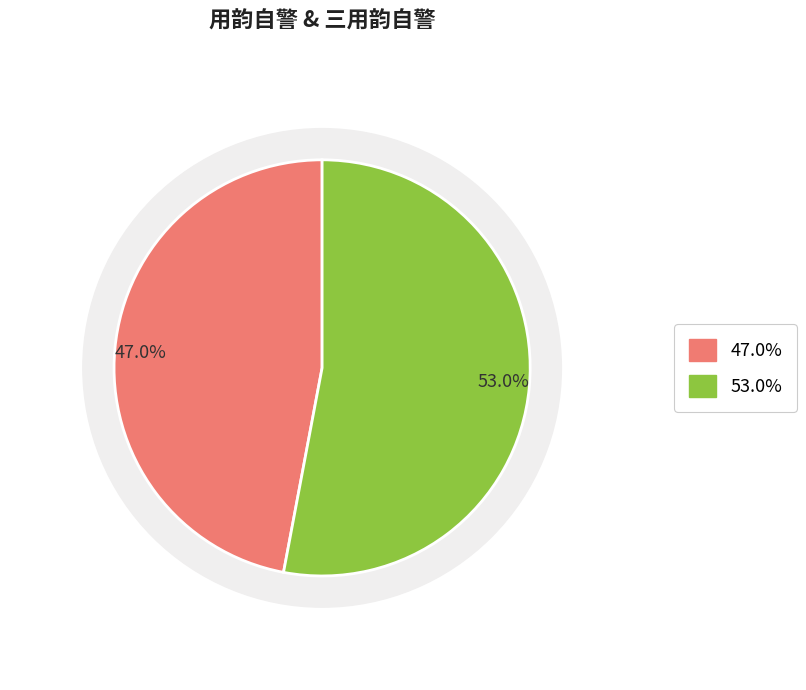

To the nearest percent, what percentage of the pie is 用韵自警?

47%